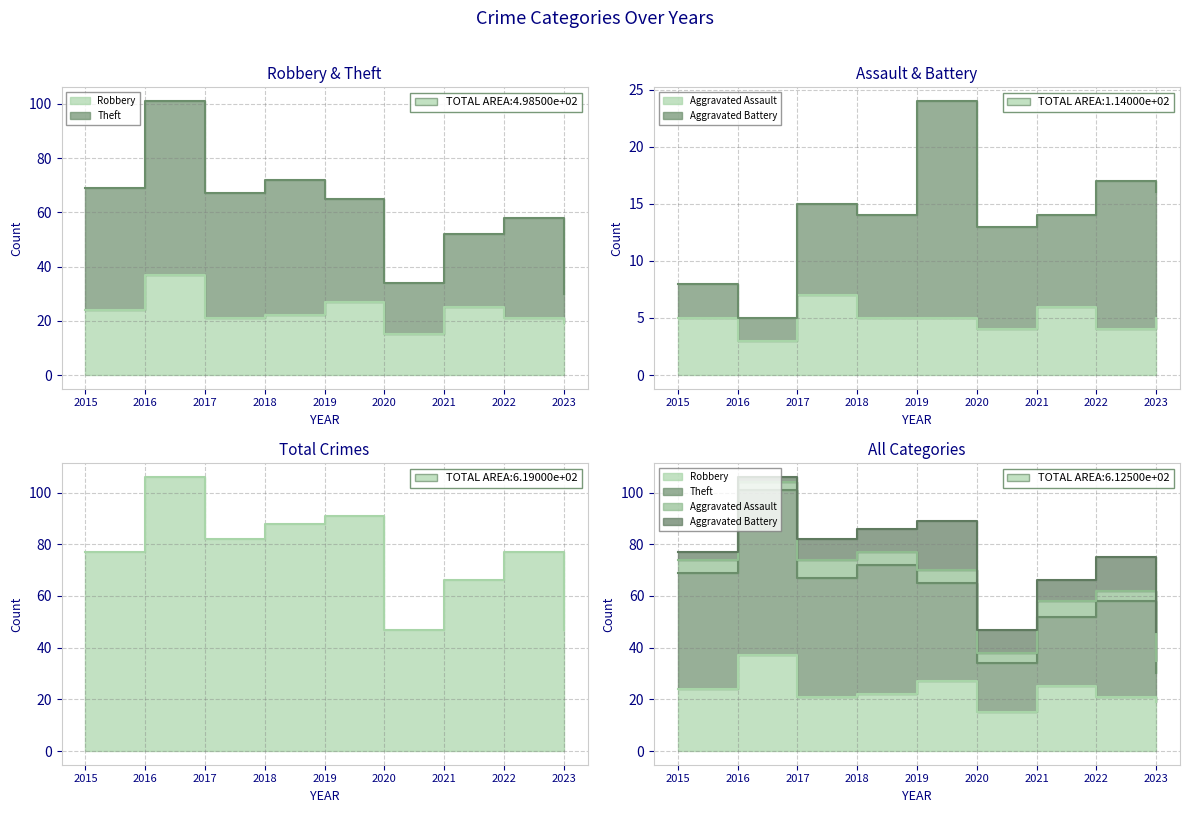

Between 2018 and 2021, which series saw the biggest shift?

Total